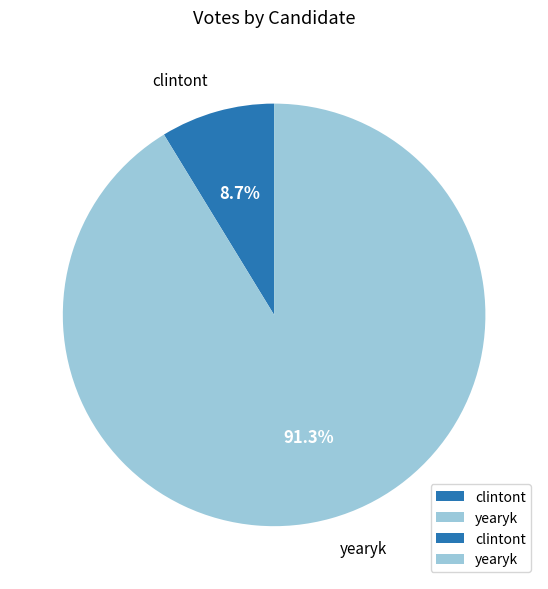

Which slice represents more than half of the pie?

yearyk